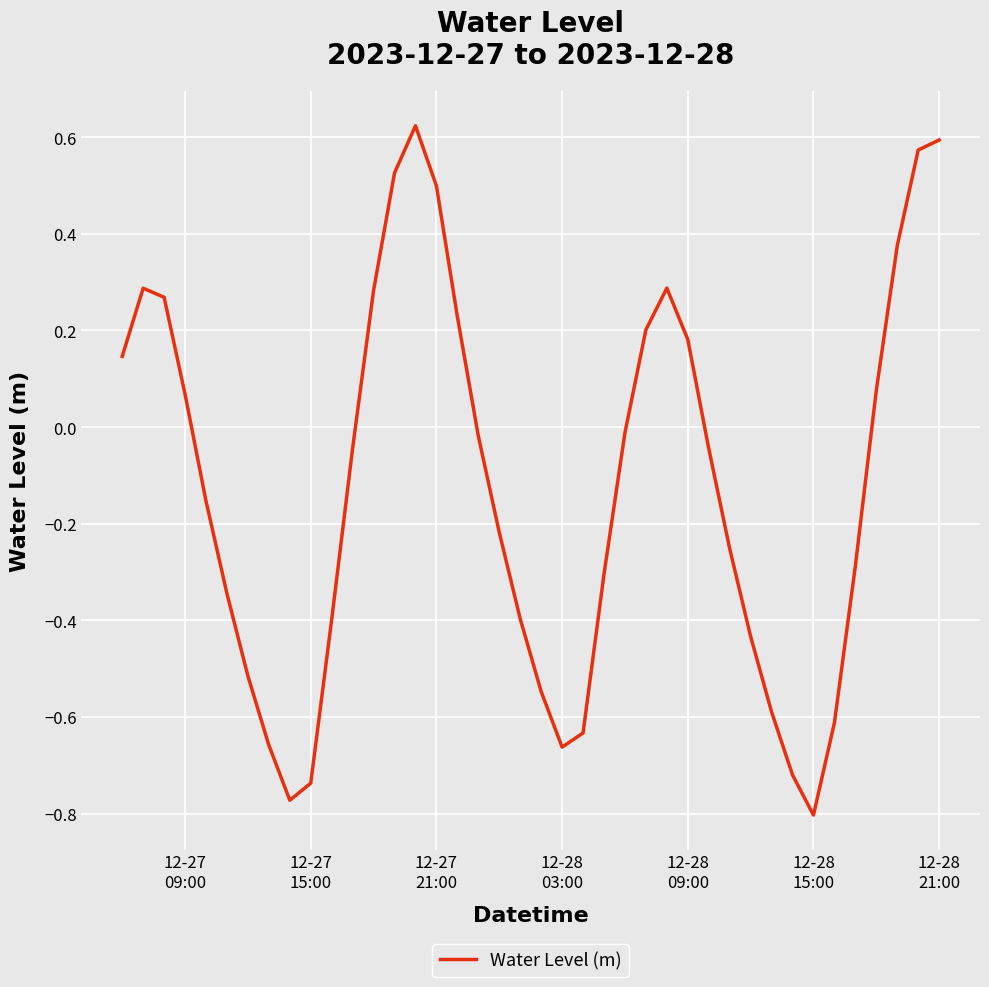

How many values are below zero?

24